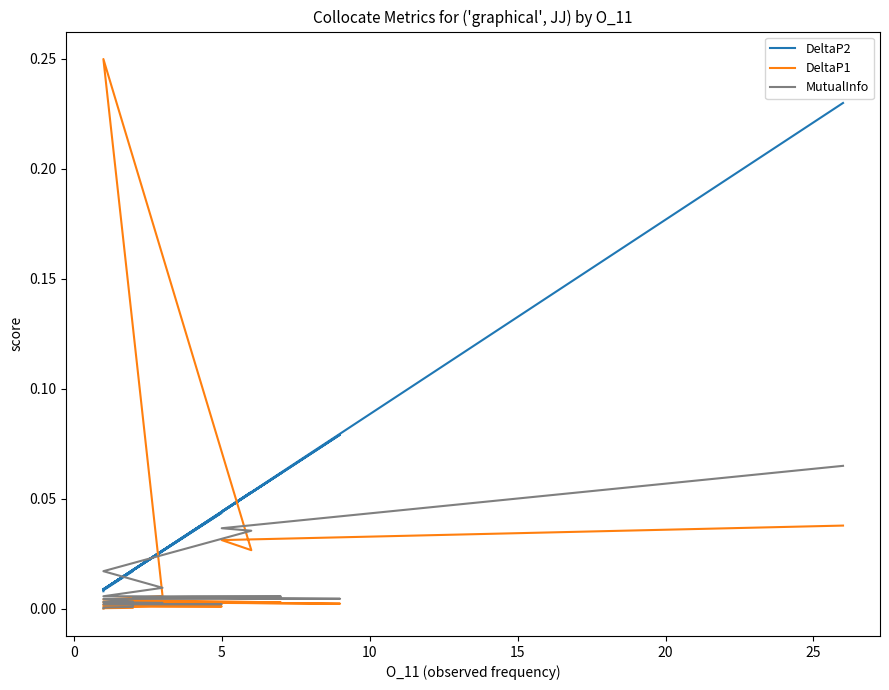

At how many categories does at least one series exceed 0?

25